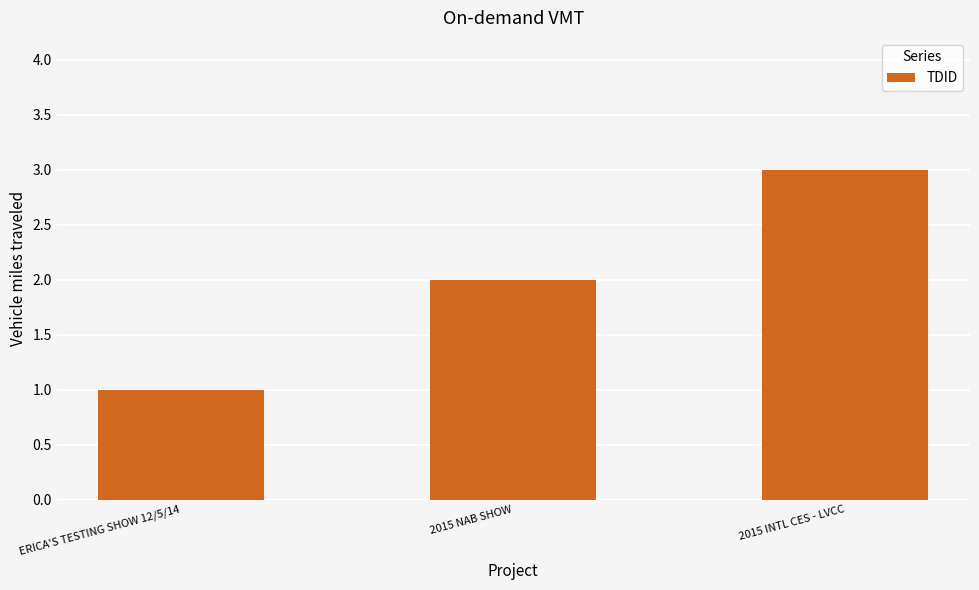

Reading right to left, list all the values displayed in this chart.

2015 INTL CES - LVCC=3	2015 NAB SHOW=2	ERICA'S TESTING SHOW 12/5/14=1